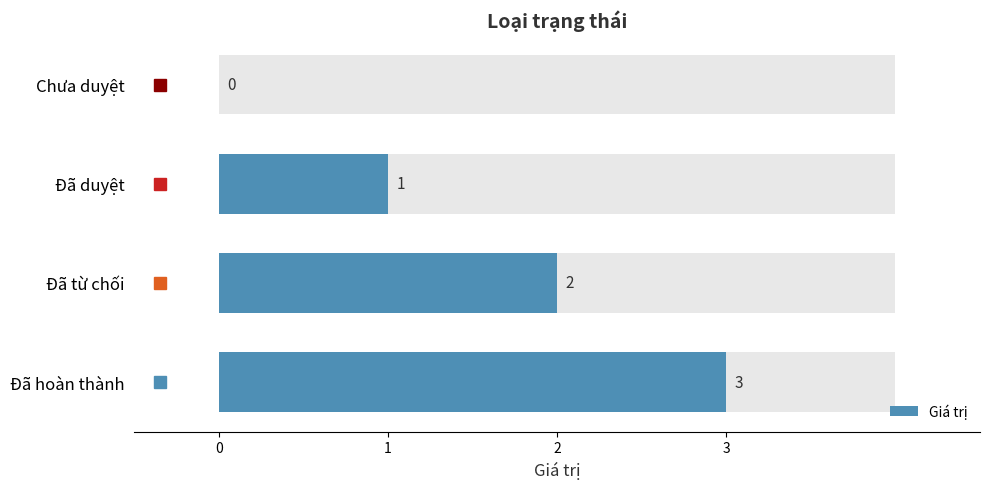

How many values are below 2?

2